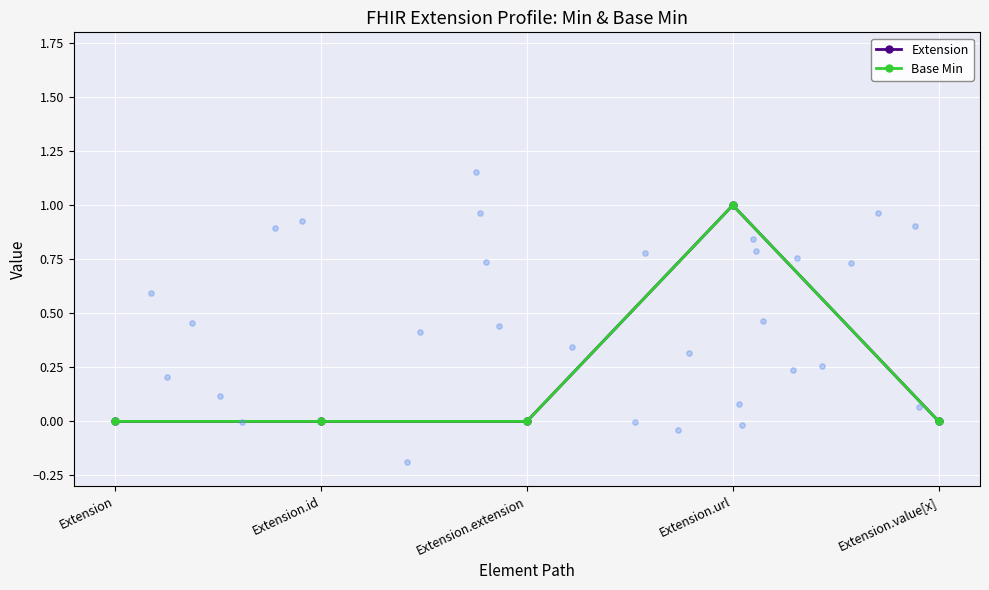

Which series reaches the minimum Y coordinate?

Extension